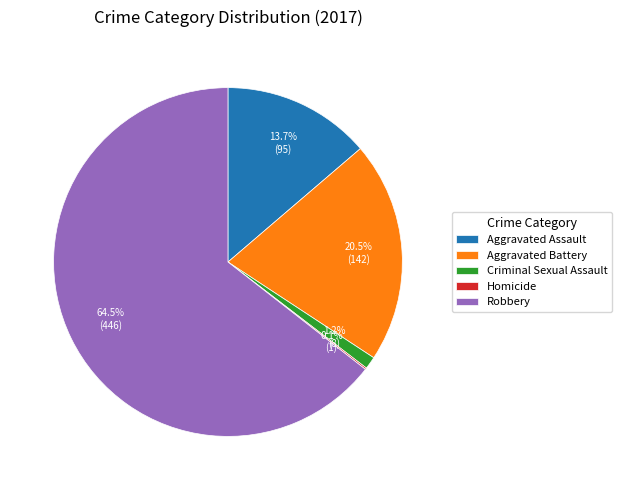

Combined, do Aggravated Battery and Criminal Sexual Assault account for over 50%?

No